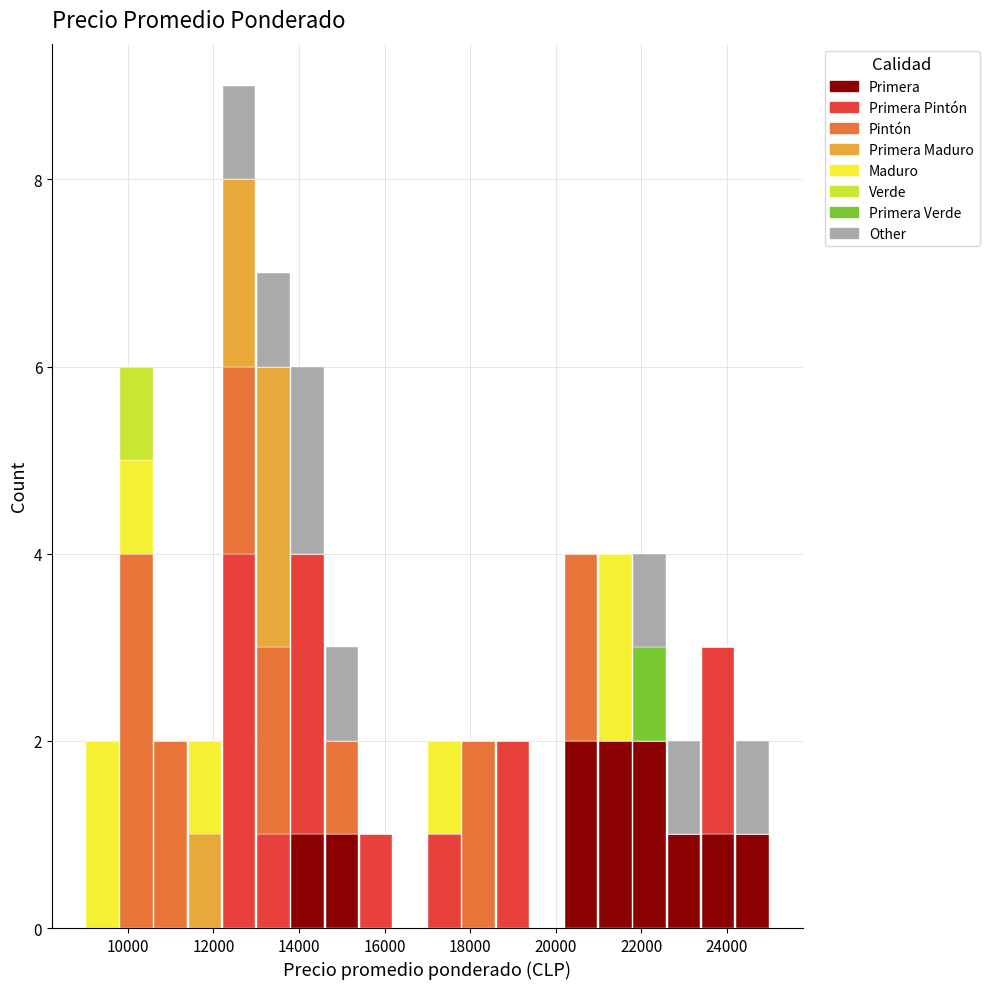

What is the total height of the stacked bar covering 22600 to 23400 on the x-axis? The values are not printed on the chart, so give them approximately, as read against the axis.

2